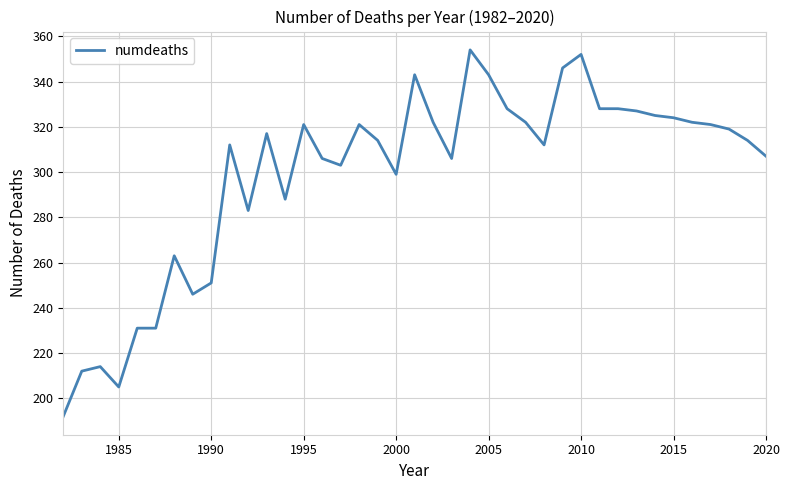

What is the greatest value displayed?

354